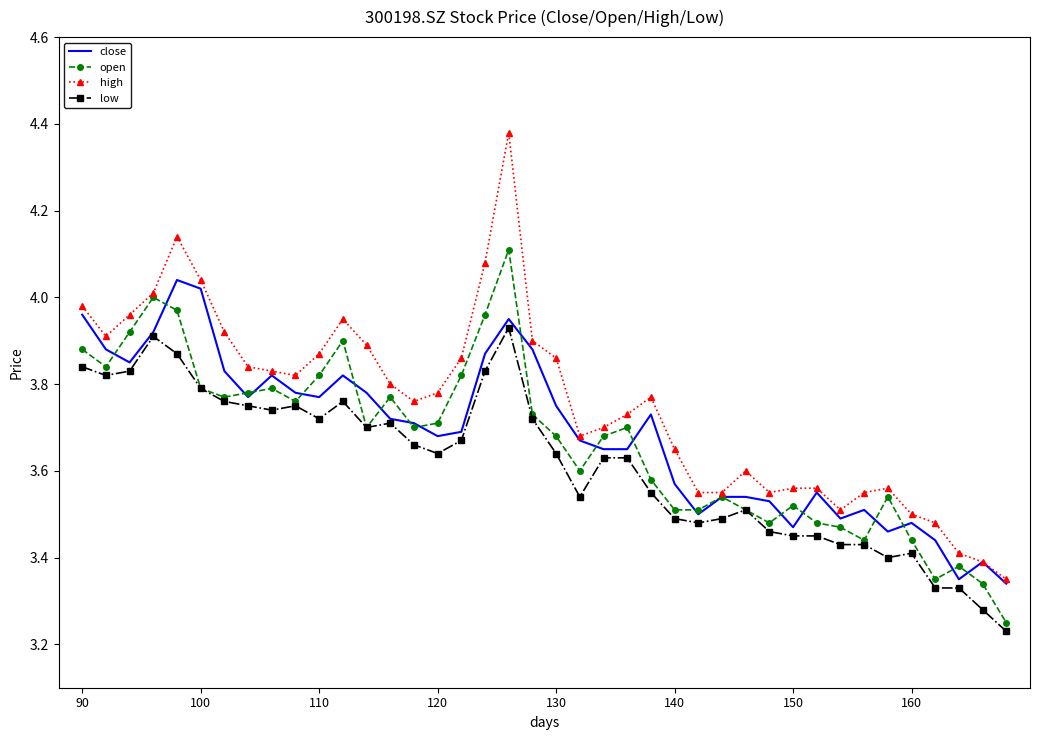

True or false: high and low intersect in this chart.

False